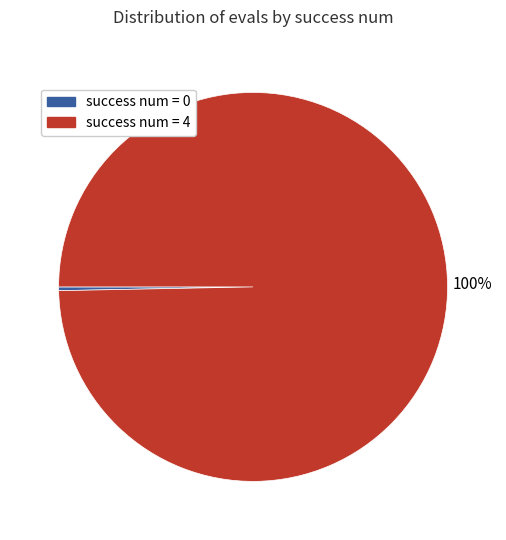

What is the majority slice?

success num = 4